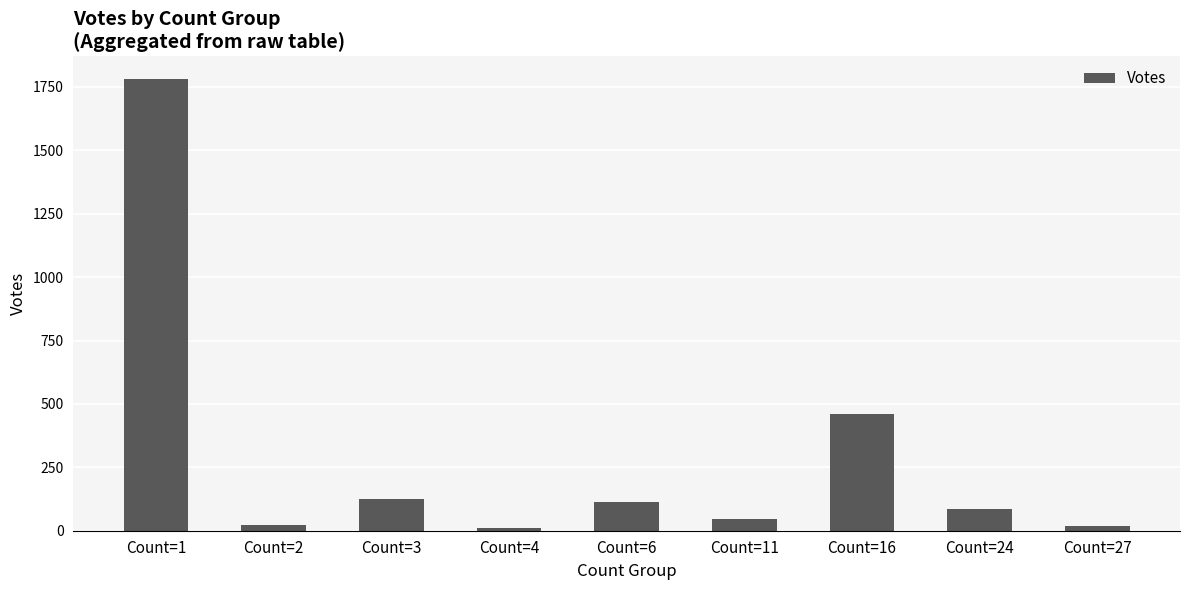

What is the difference between the second highest and minimum values?

449